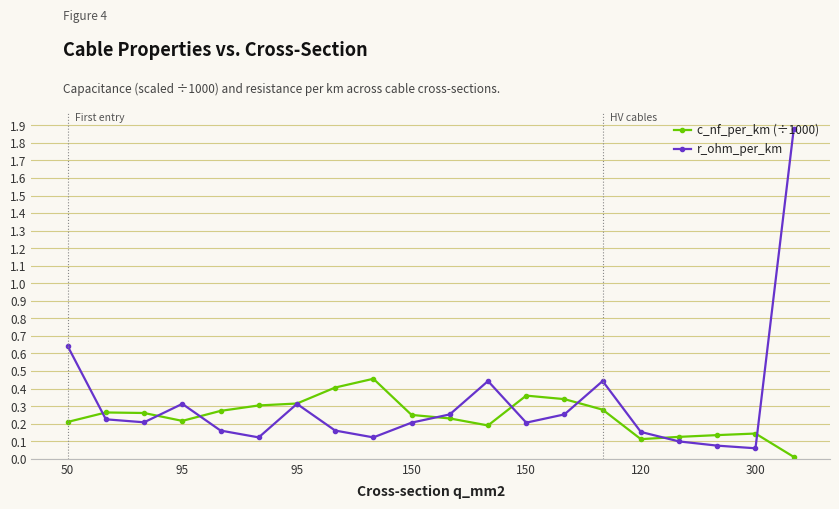

True or false: c_nf_per_km (÷1000) has more than 1 interior local peaks.

True